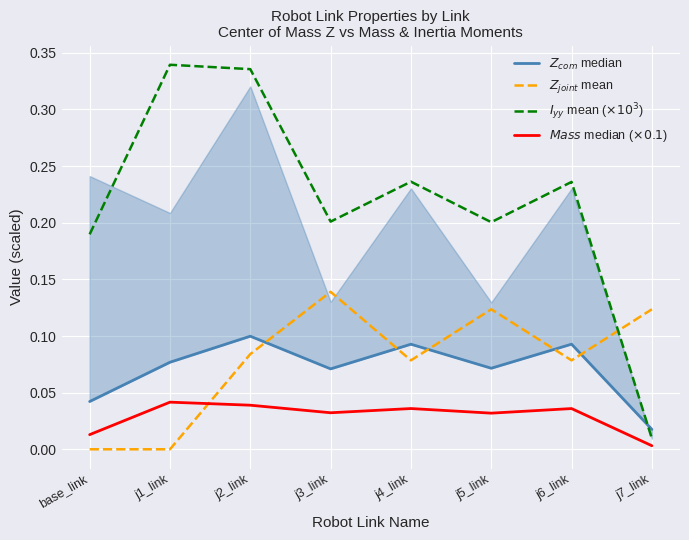

Reading left to right, extract all data points from this chart.

$Z_{com}$ median: base_link=0.0	j1_link=0.1	j2_link=0.1	j3_link=0.1	j4_link=0.1	j5_link=0.1	j6_link=0.1	j7_link=0.0
$Z_{joint}$ mean: base_link=0.0	j1_link=0.0	j2_link=0.1	j3_link=0.1	j4_link=0.1	j5_link=0.1	j6_link=0.1	j7_link=0.1
$I_{yy}$ mean ($\times10^3$): base_link=0.2	j1_link=0.3	j2_link=0.3	j3_link=0.2	j4_link=0.2	j5_link=0.2	j6_link=0.2	j7_link=0.0
$Mass$ median ($\times0.1$): base_link=0.0	j1_link=0.0	j2_link=0.0	j3_link=0.0	j4_link=0.0	j5_link=0.0	j6_link=0.0	j7_link=0.0